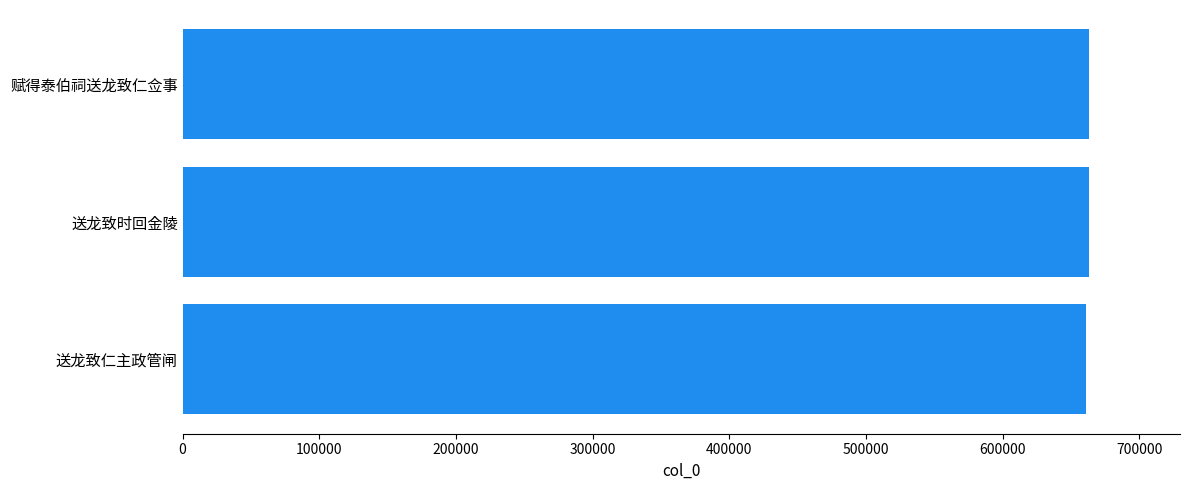

How many bars are there in total?

3